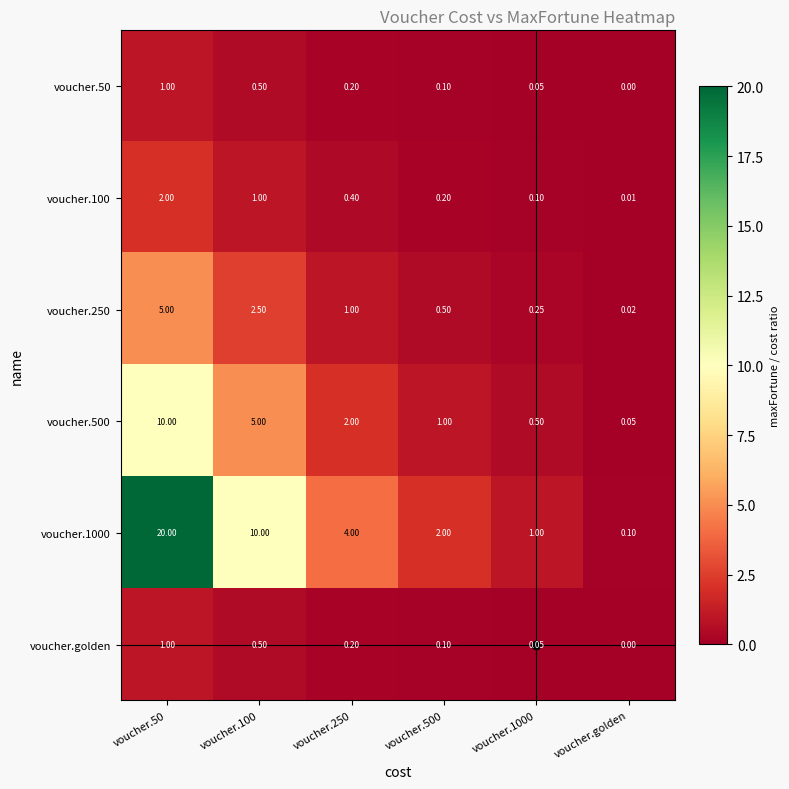

Is the value of voucher.1000 at voucher.golden greater than the value of voucher.100 at voucher.100?

No